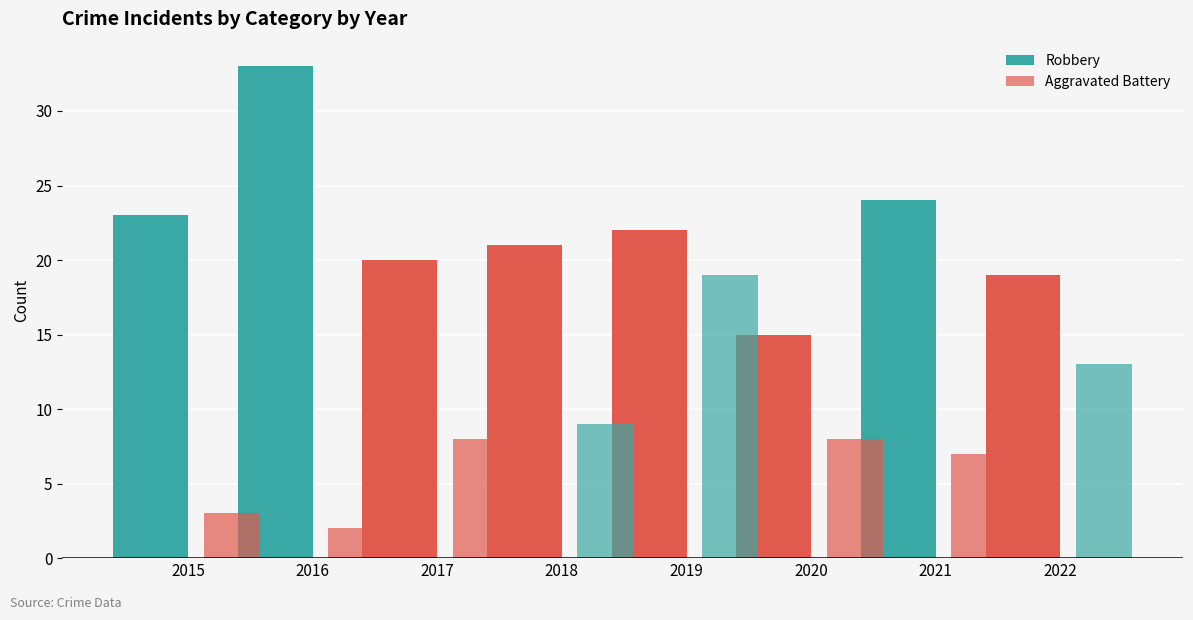

List the series in order of their overall mean, highest first.

Robbery, Aggravated Battery